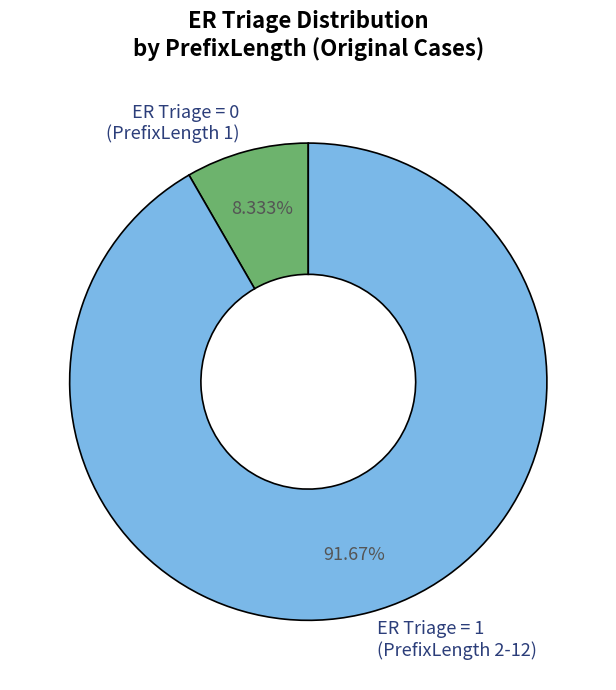

Which slice represents more than half of the pie?

ER Triage = 1 (PrefixLength 2-12)